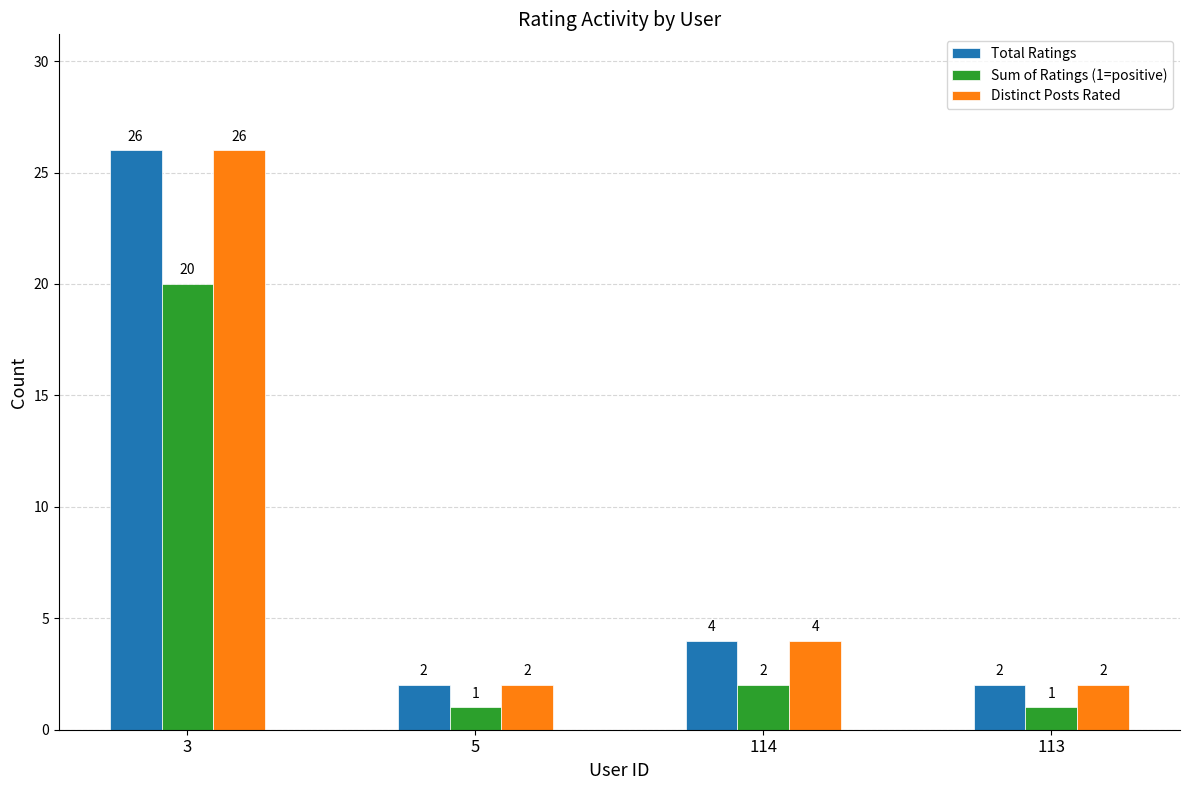

Is it true that Distinct Posts Rated equals 2 at 113?

True